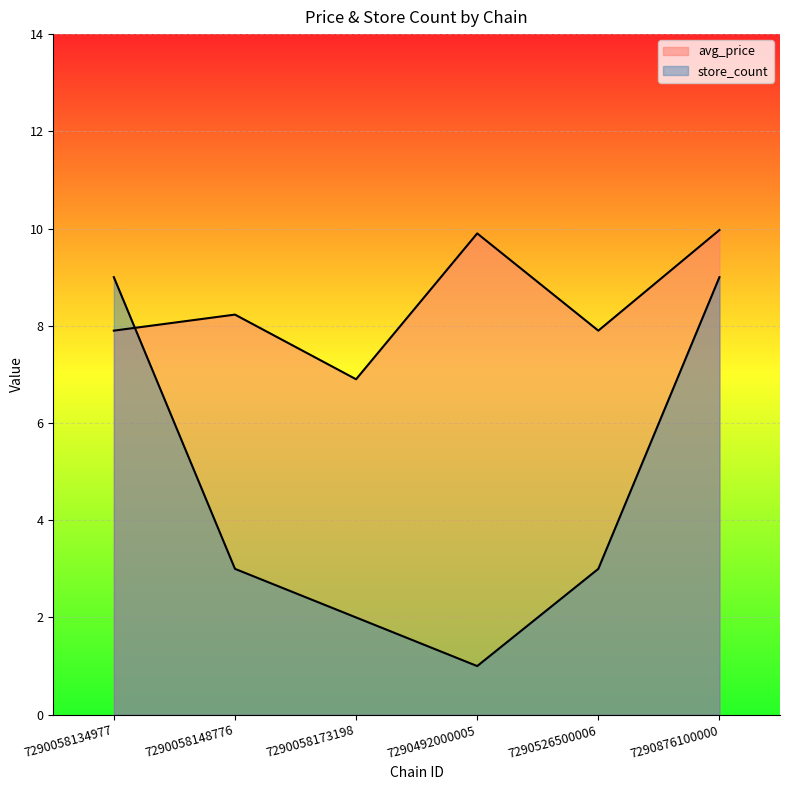

What are all the series names shown in the legend?

avg_price, store_count